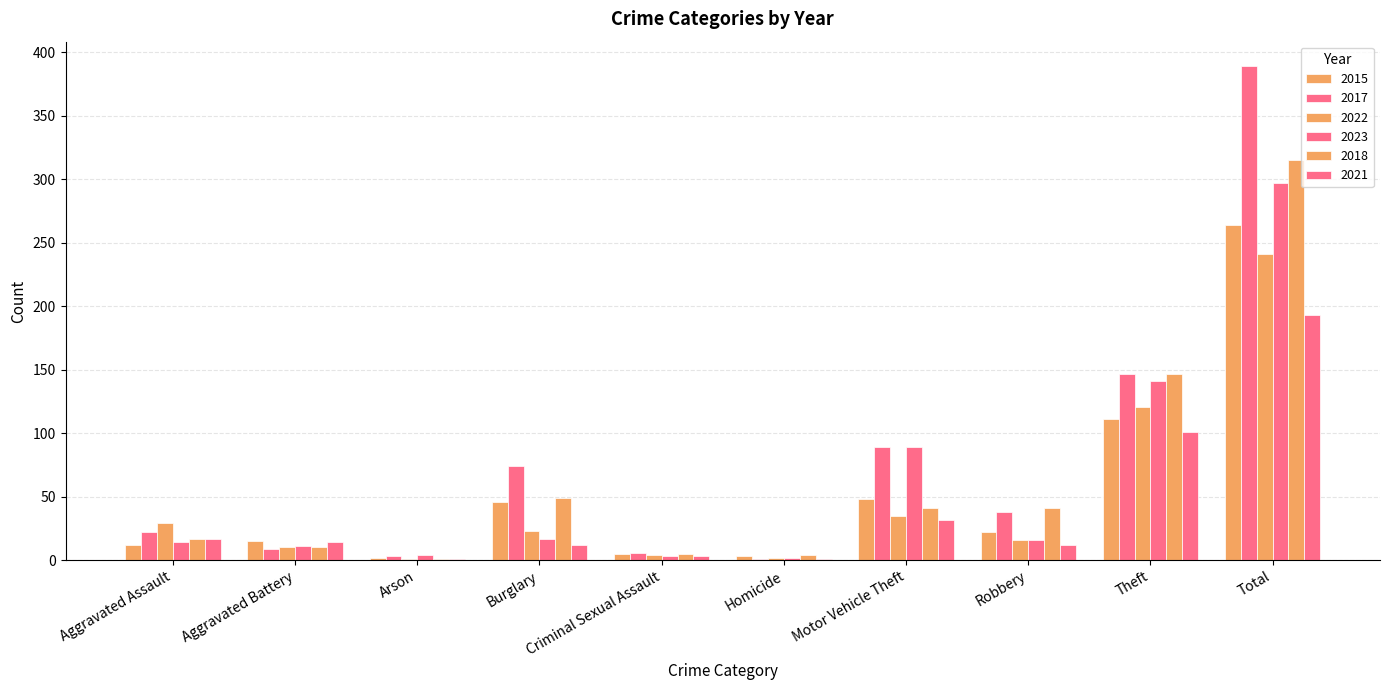

At how many categories does at least one series exceed 309?

1